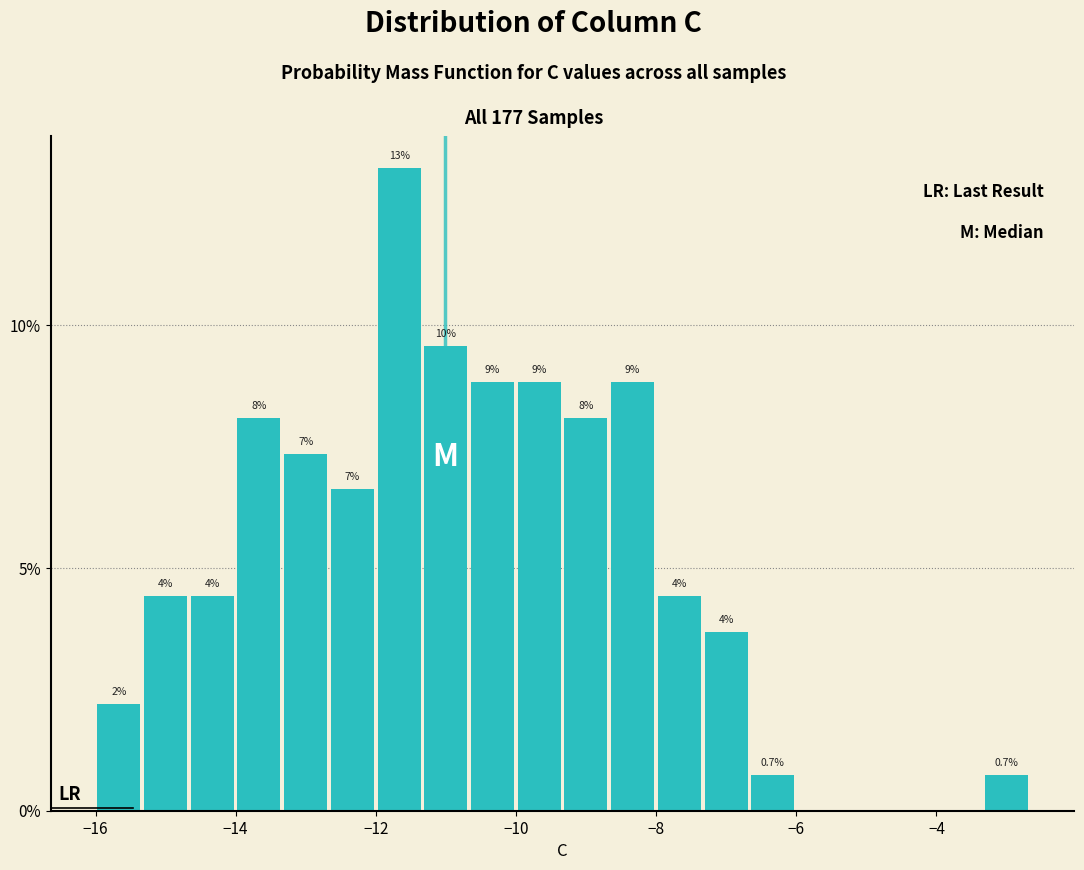

Around what value on the x-axis is the tallest bar? Give the approximate position of its centre, as read against the axis.

-11.6